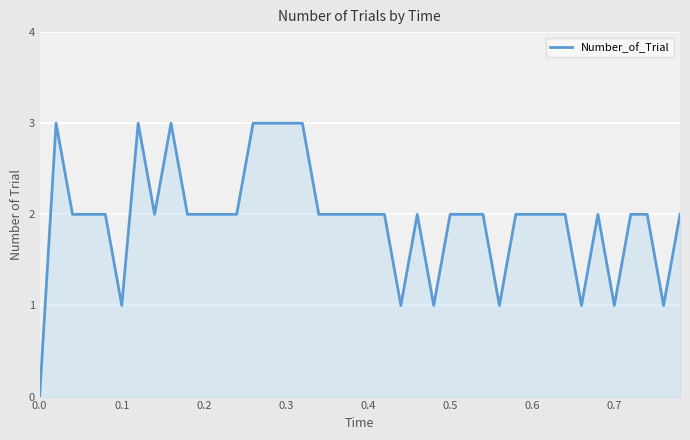

What is the difference between the maximum and minimum values?

3